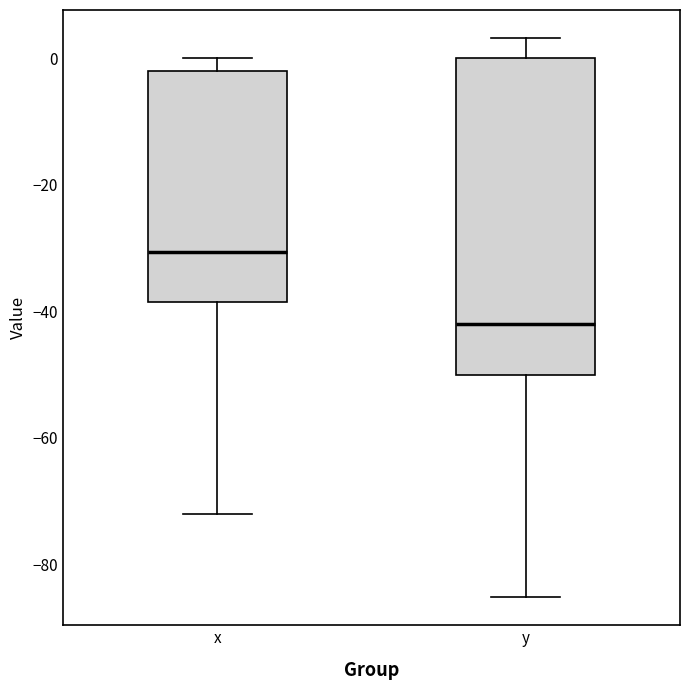

Which box is the tallest, from its lower edge to its upper edge?

y